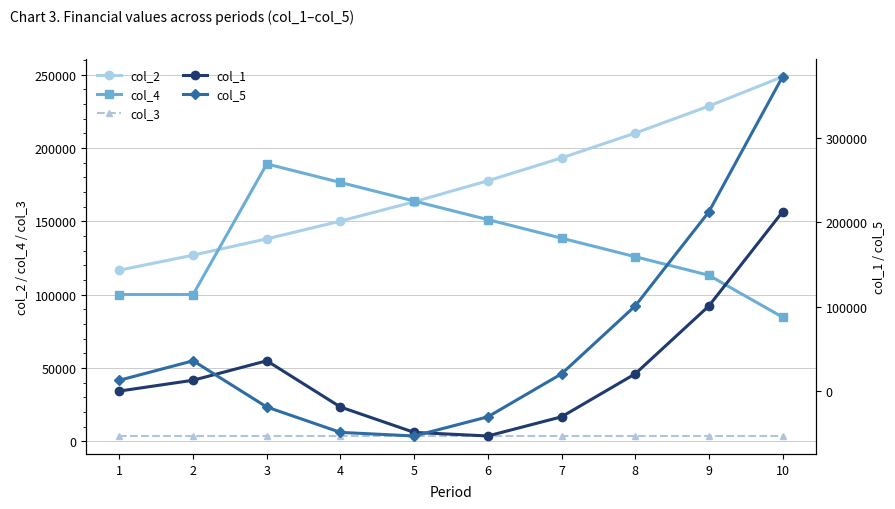

True or false: col_4 and col_3 intersect in this chart.

False